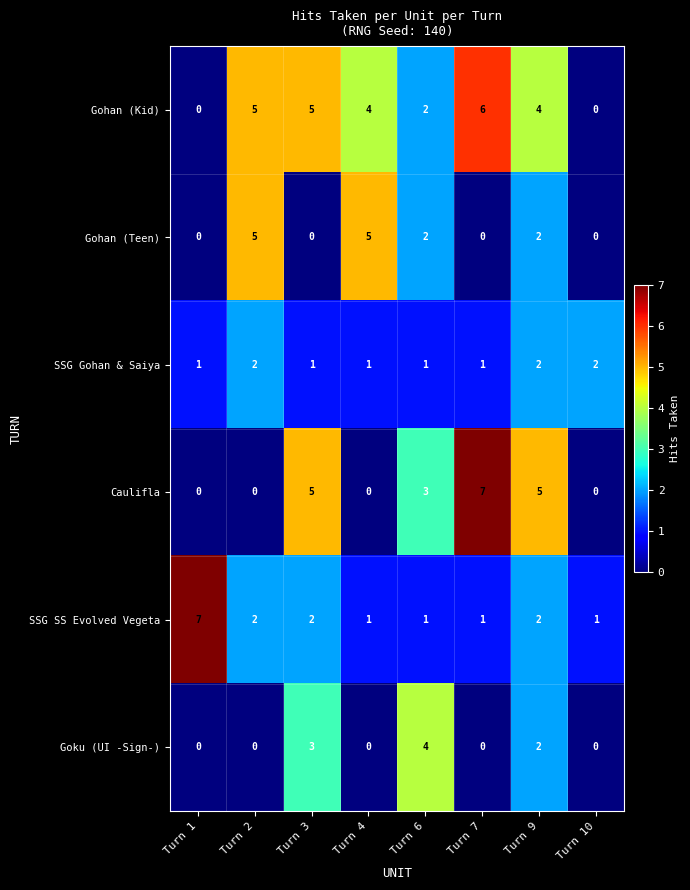

At which label does Gohan (Teen) first exceed 2?

Turn 2